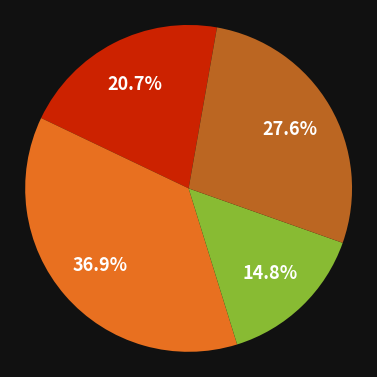

Does any single category account for the majority?

No